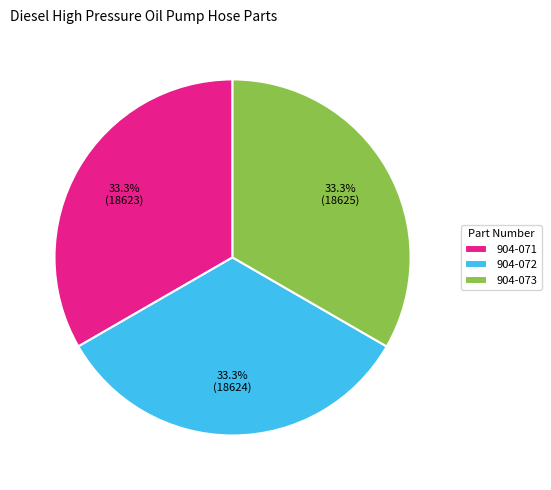

Is there any slice that represents more than half of the pie?

No